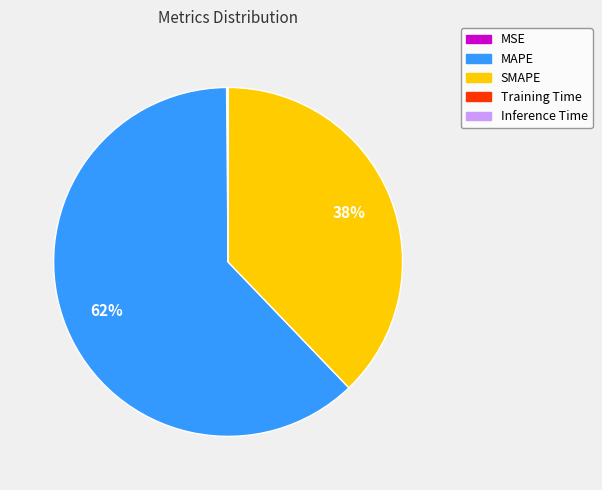

To the nearest percent, what is the difference between the largest and smallest slice percentages?

62%